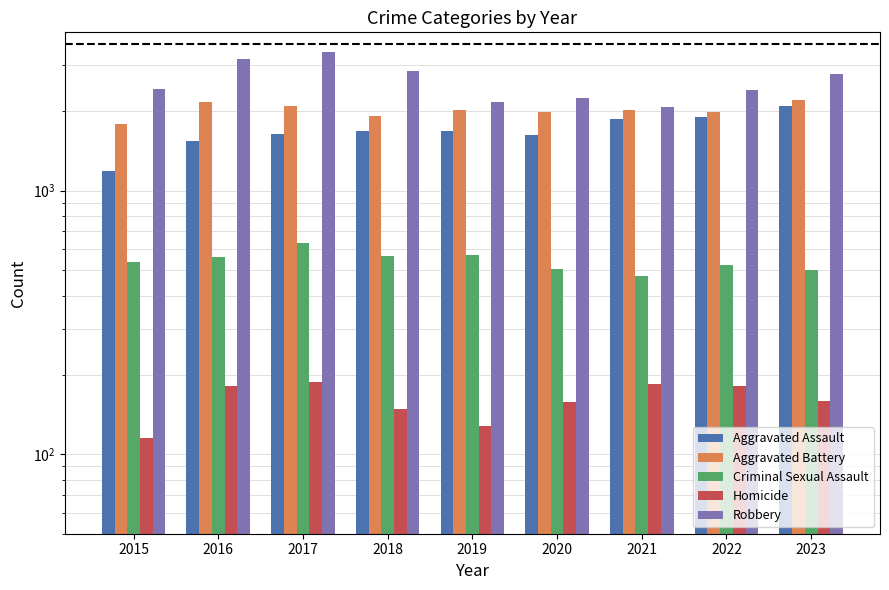

True or false: Aggravated Assault has a value of 1186 at 2015.

True